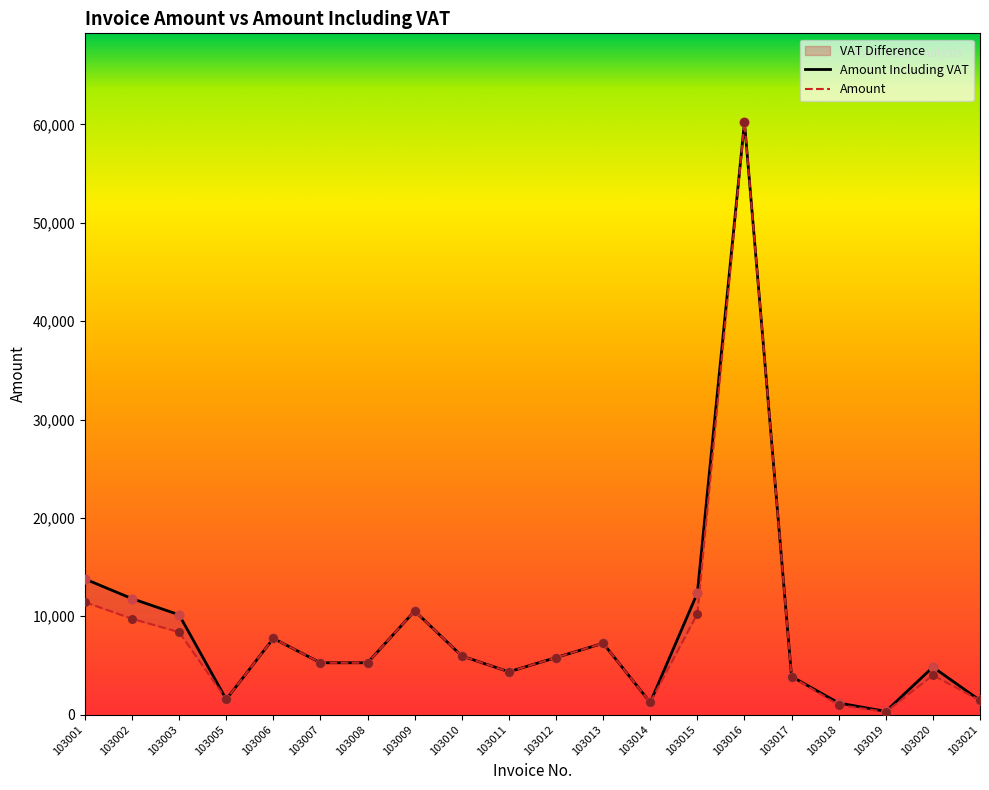

Which series reaches the maximum Y coordinate?

Amount